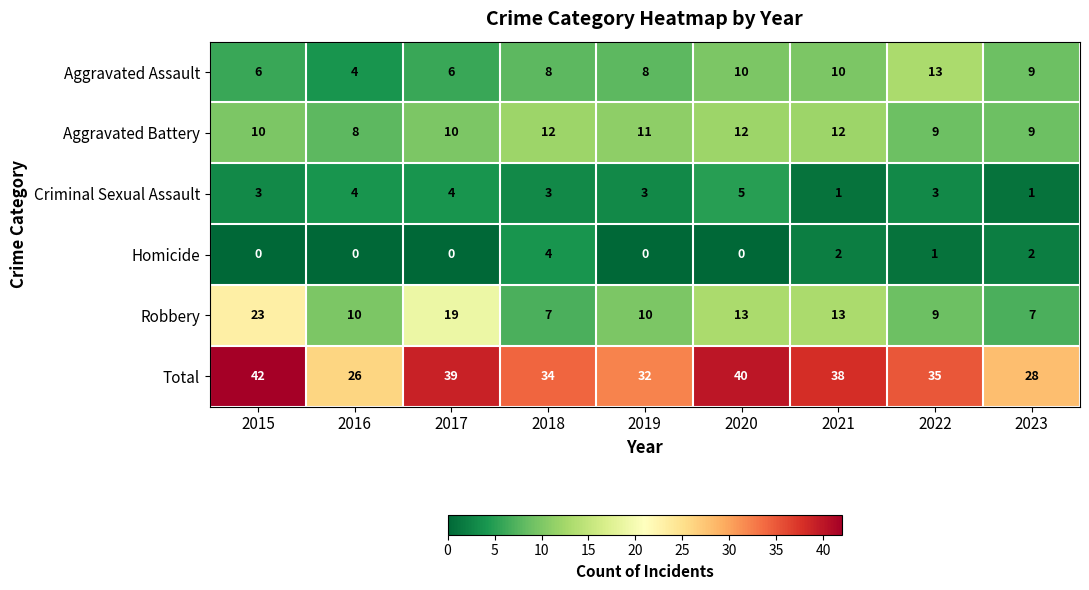

How many data points does each series have?

9